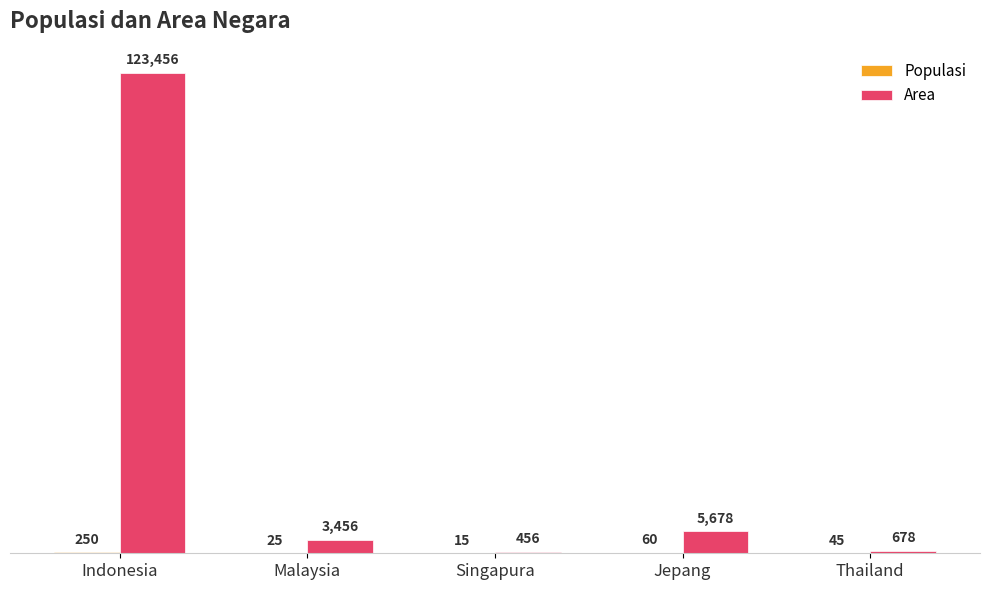

Which series has the largest total across all categories?

Area